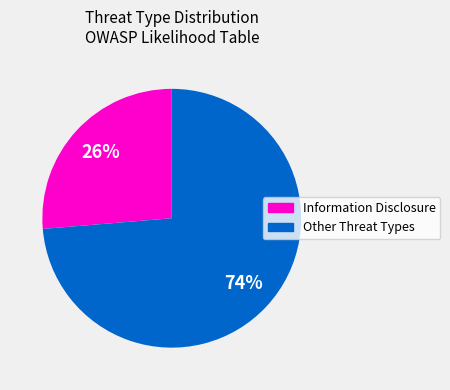

To the nearest percent, what is the average slice percentage?

50%